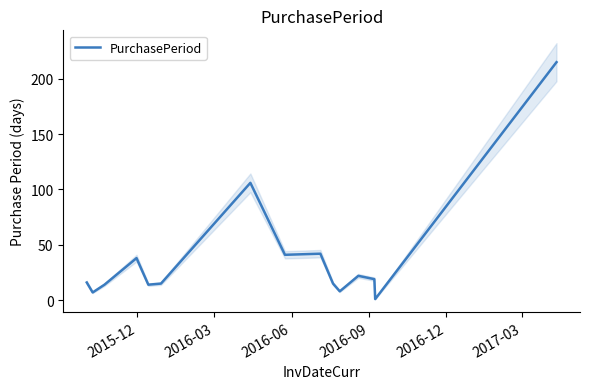

What is the maximum value for PurchasePeriod?

215